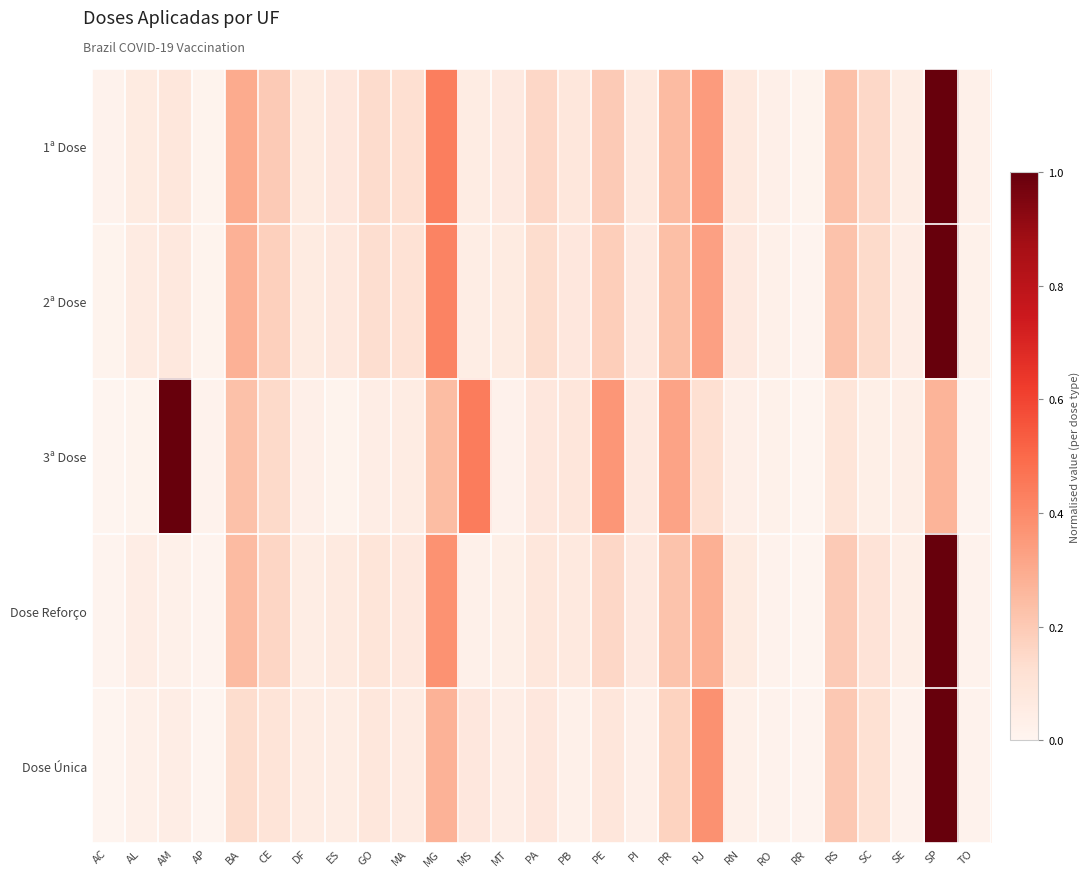

Reading right to left, what are all the values shown in this chart?

1ª Dose: TO=0.0	SP=1.0	SE=0.0	SC=0.1	RS=0.2	RR=0.0	RO=0.0	RN=0.1	RJ=0.3	PR=0.2	PI=0.1	PE=0.2	PB=0.1	PA=0.2	MT=0.1	MS=0.1	MG=0.4	MA=0.1	GO=0.1	ES=0.1	DF=0.1	CE=0.2	BA=0.3	AP=0.0	AM=0.1	AL=0.1	AC=0.0
2ª Dose: TO=0.0	SP=1.0	SE=0.0	SC=0.1	RS=0.2	RR=0.0	RO=0.0	RN=0.1	RJ=0.3	PR=0.2	PI=0.1	PE=0.2	PB=0.1	PA=0.1	MT=0.1	MS=0.1	MG=0.4	MA=0.1	GO=0.1	ES=0.1	DF=0.1	CE=0.2	BA=0.3	AP=0.0	AM=0.1	AL=0.1	AC=0.0
3ª Dose: TO=0.0	SP=0.3	SE=0.0	SC=0.0	RS=0.1	RR=0.0	RO=0.0	RN=0.0	RJ=0.1	PR=0.3	PI=0.1	PE=0.4	PB=0.1	PA=0.1	MT=0.0	MS=0.4	MG=0.2	MA=0.1	GO=0.0	ES=0.0	DF=0.0	CE=0.1	BA=0.2	AP=0.0	AM=1.0	AL=0.0	AC=0.0
Dose Reforço: TO=0.0	SP=1.0	SE=0.0	SC=0.1	RS=0.2	RR=0.0	RO=0.0	RN=0.1	RJ=0.3	PR=0.2	PI=0.1	PE=0.2	PB=0.1	PA=0.1	MT=0.0	MS=0.0	MG=0.4	MA=0.1	GO=0.1	ES=0.1	DF=0.0	CE=0.2	BA=0.2	AP=0.0	AM=0.0	AL=0.0	AC=0.0
Dose Única: TO=0.0	SP=1.0	SE=0.0	SC=0.1	RS=0.2	RR=0.0	RO=0.0	RN=0.0	RJ=0.4	PR=0.2	PI=0.0	PE=0.1	PB=0.0	PA=0.1	MT=0.0	MS=0.1	MG=0.3	MA=0.1	GO=0.1	ES=0.0	DF=0.1	CE=0.1	BA=0.1	AP=0.0	AM=0.0	AL=0.0	AC=0.0